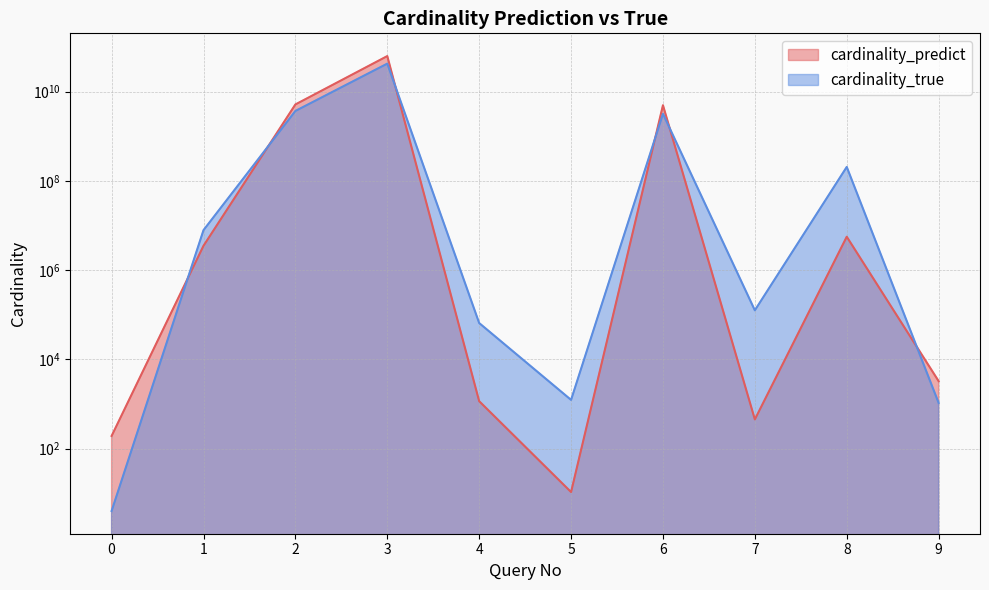

What is the approximate value of cardinality_true at 5?

1236.0